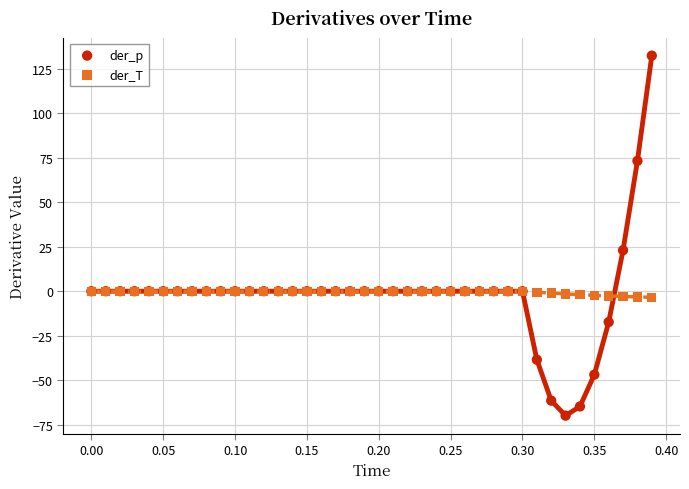

In the der_p series, what Y value is closest to 31?

23.0